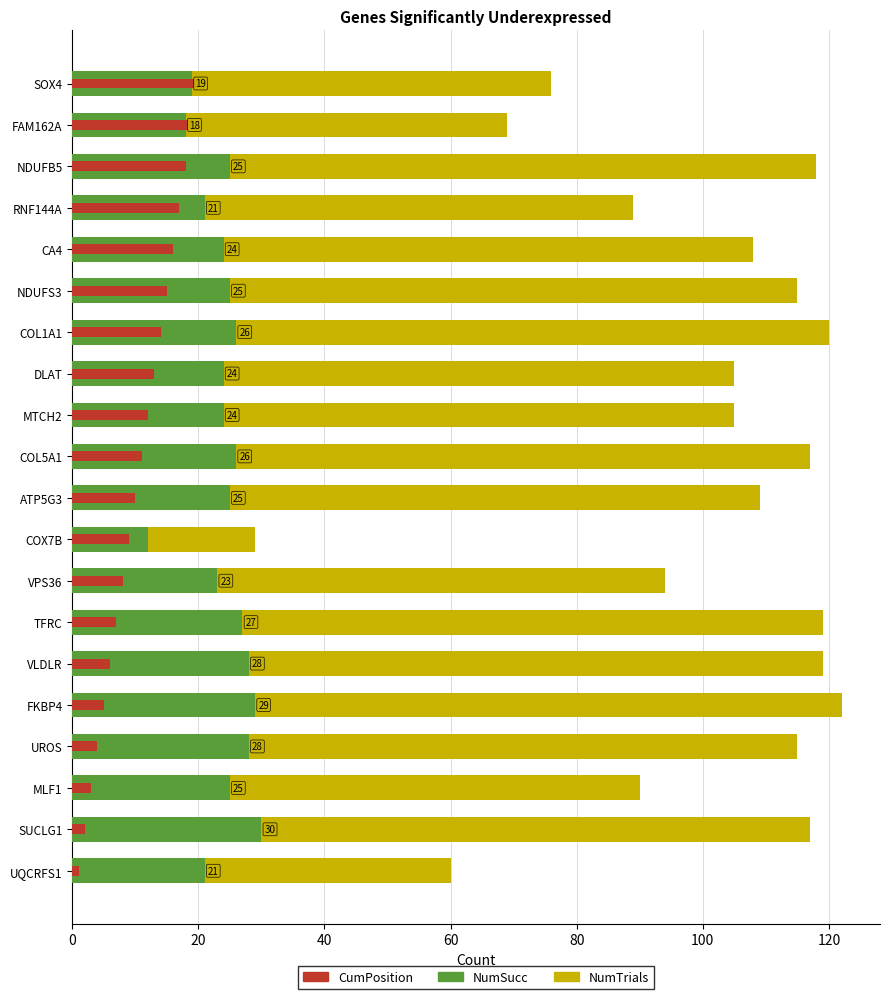

How many data points in NumTrials are above 109?

9